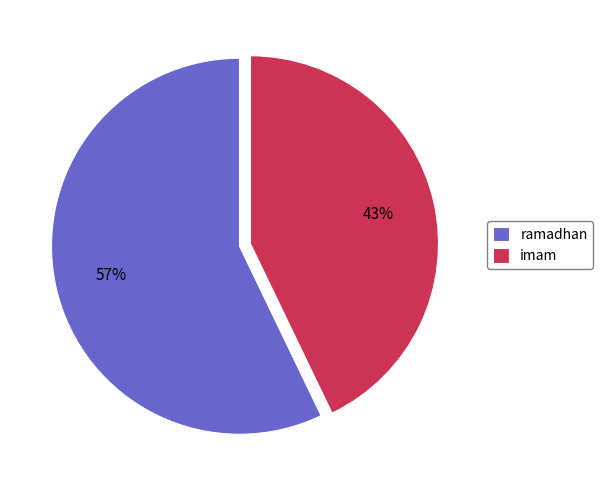

Which has a higher value, ramadhan or imam?

ramadhan